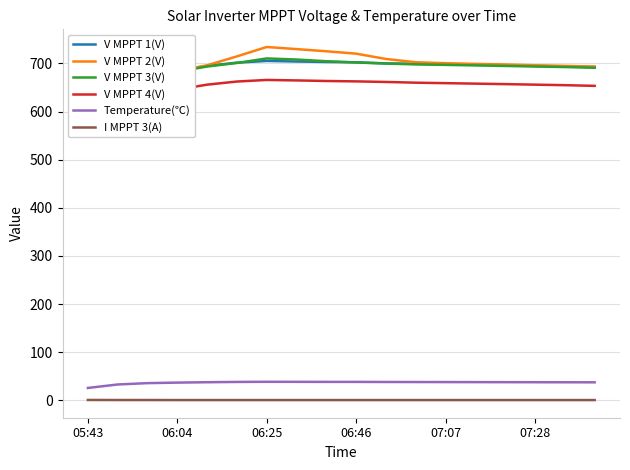

True or false: V MPPT 3(V) and Temperature(℃) cross at least once.

False